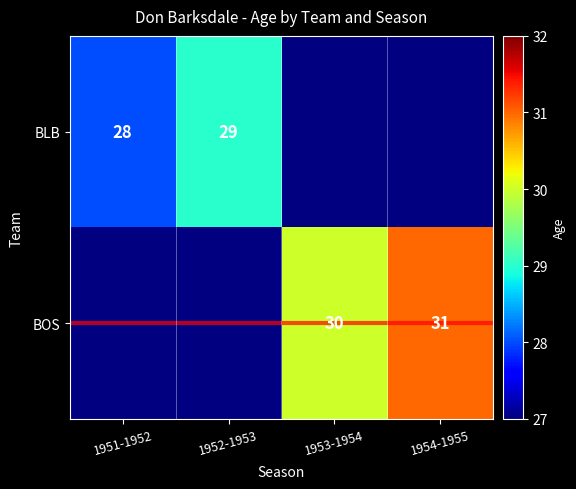

What is the sum of the BOS values at 1954-1955 and 1953-1954?

61